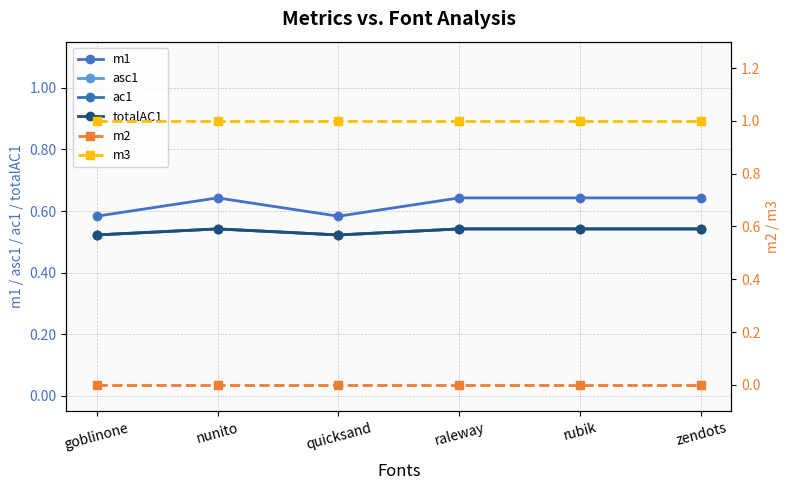

The asc1 series shows 0.5 at quicksand. True or false?

True